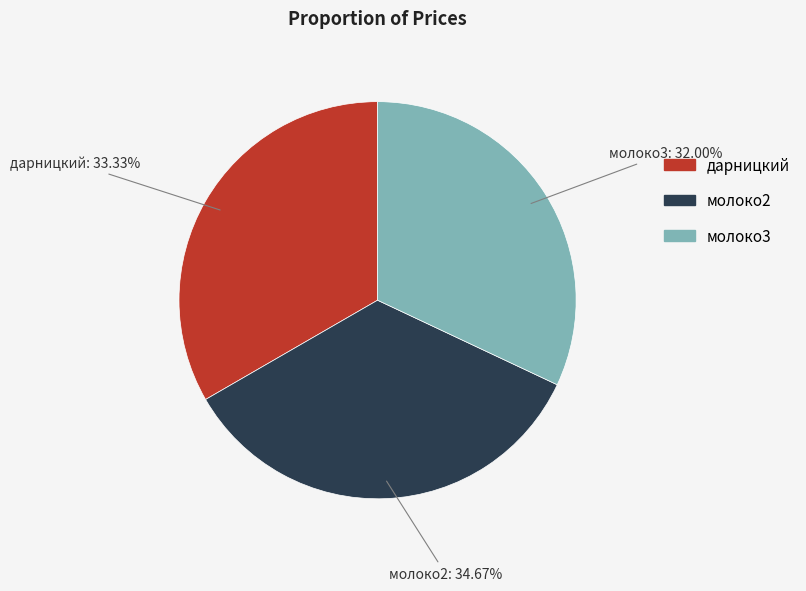

Is there any slice that represents more than half of the pie?

No